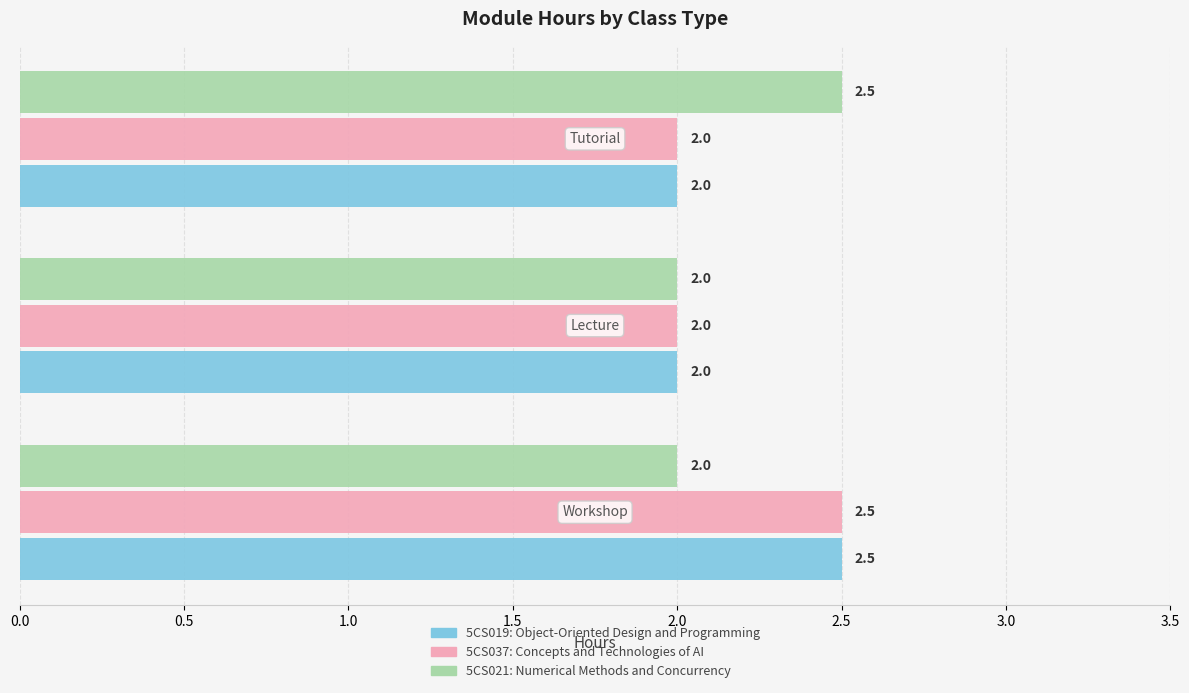

What is the smallest value displayed?

2.0